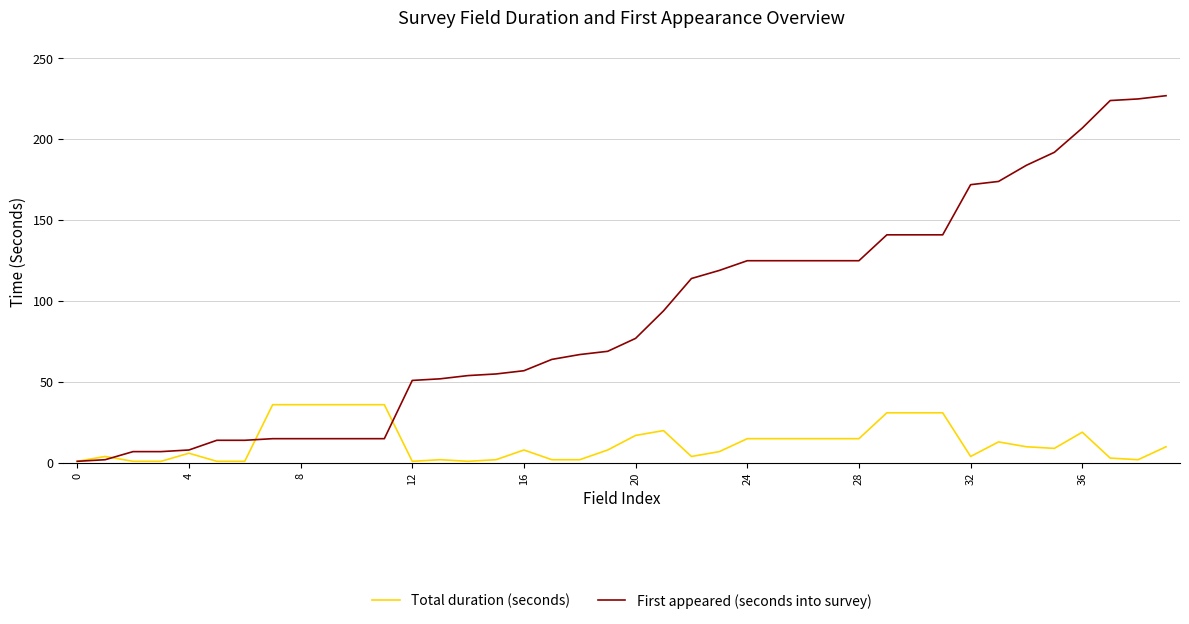

What is the difference between the second highest and minimum values in the First appeared (seconds into survey) series?

224